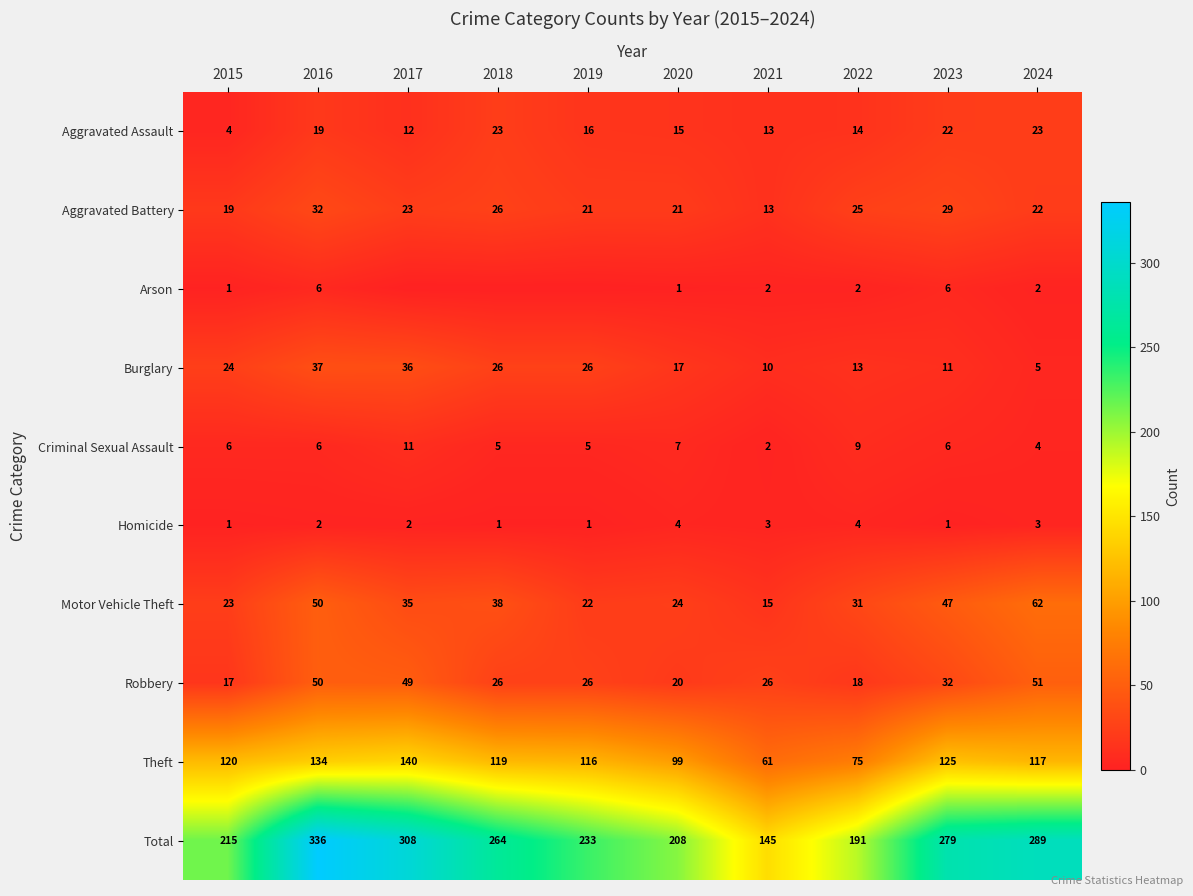

The Theft series shows 140 at 2017. True or false?

True